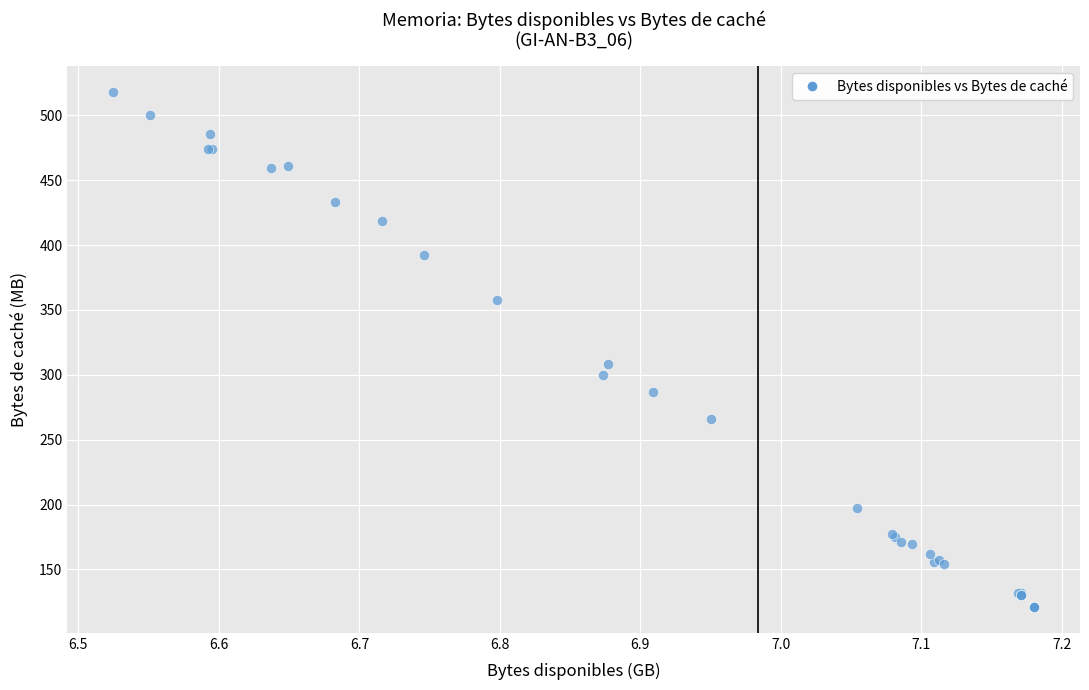

What Y value in the scatter plot is closest to 319?

308.5